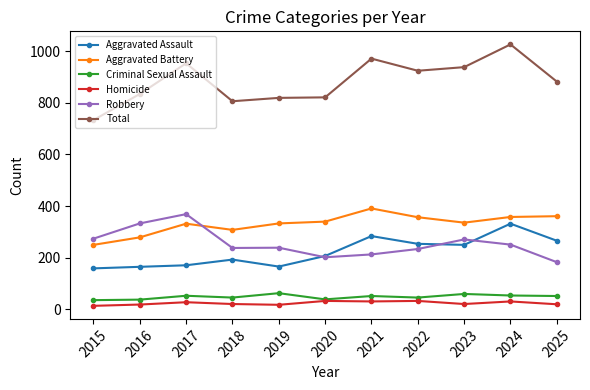

At which category does Aggravated Battery reach its first local valley?

2018